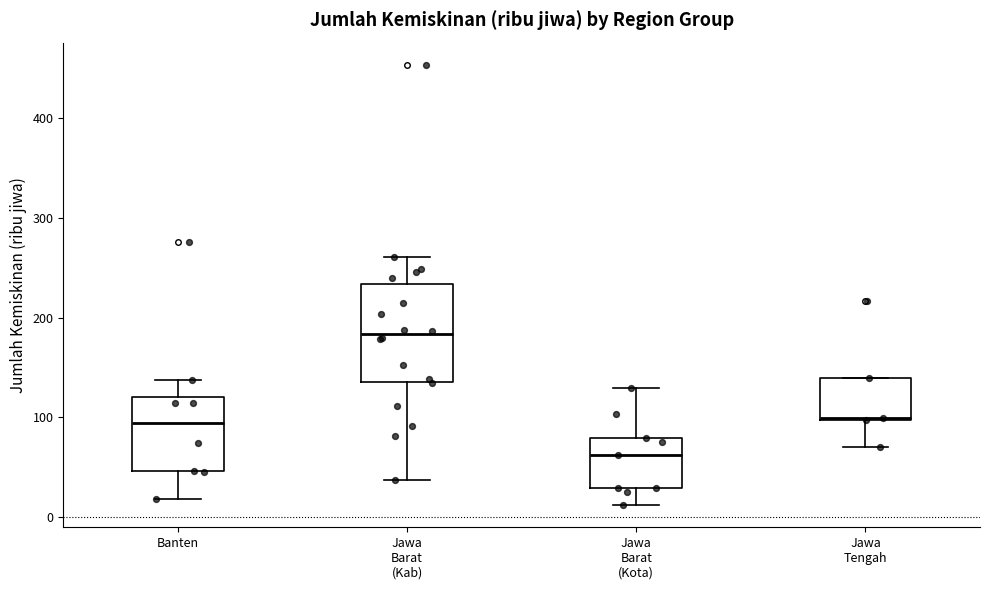

Reading left to right, read every box against the y-axis: the position of its median line, the range the box covers, and the ends of its whiskers. The values are not printed on the chart, so give them approximately, as read against the axis.

Banten: median 90, box 50 to 120, whiskers 20 to 140
Jawa Barat (Kab): median 180, box 140 to 230, whiskers 40 to 260
Jawa Barat (Kota): median 60, box 30 to 80, whiskers 10 to 130
Jawa Tengah: median 100, box 100 to 140, whiskers 70 to 140